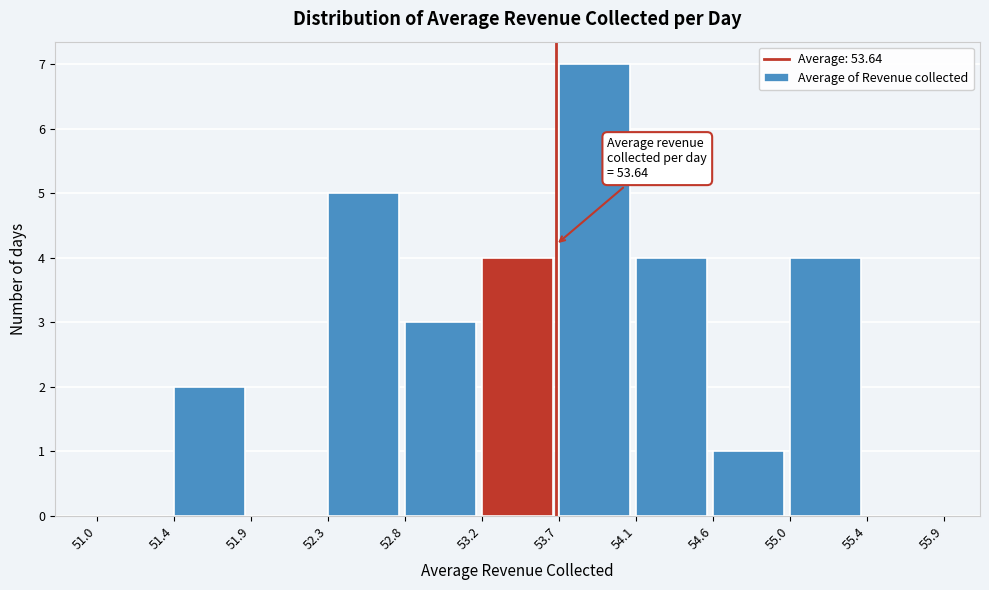

Which range on the x-axis has the tallest bar?

53.7 to 54.1